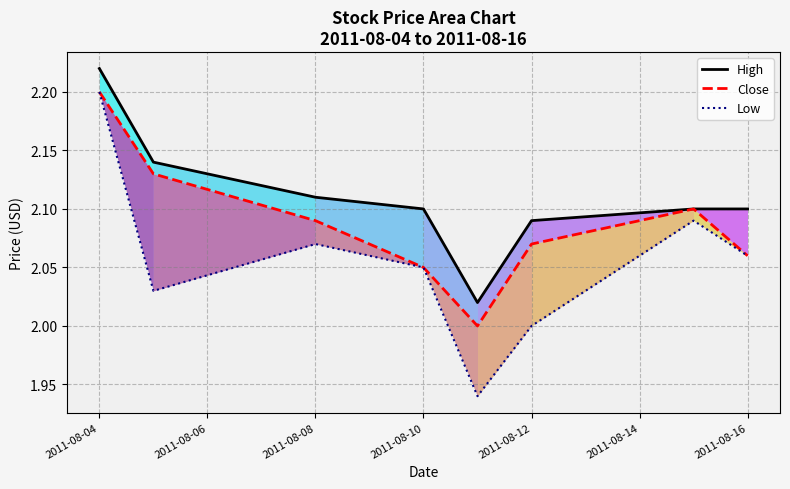

True or false: High has a value of 2.1 at 2011-08-08.

True